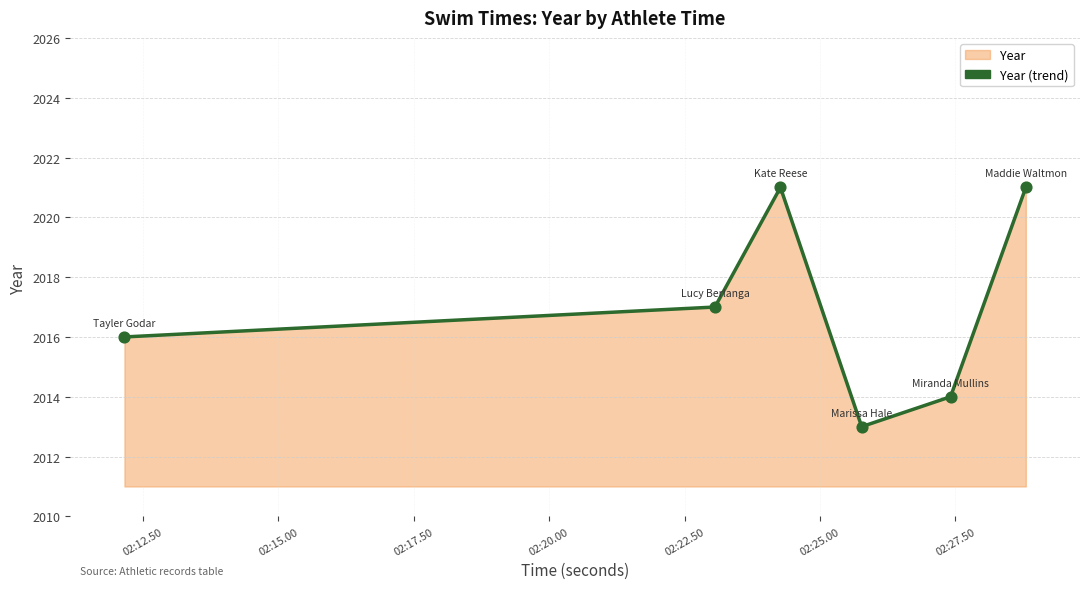

What is the sum of all values?

12102